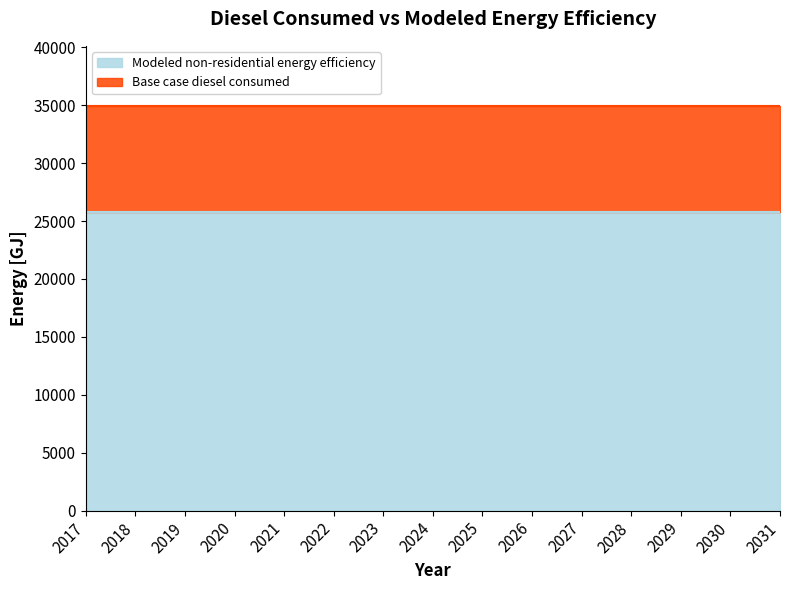

True or false: Modeled non-residential energy efficiency and Base case diesel consumed intersect in this chart.

False